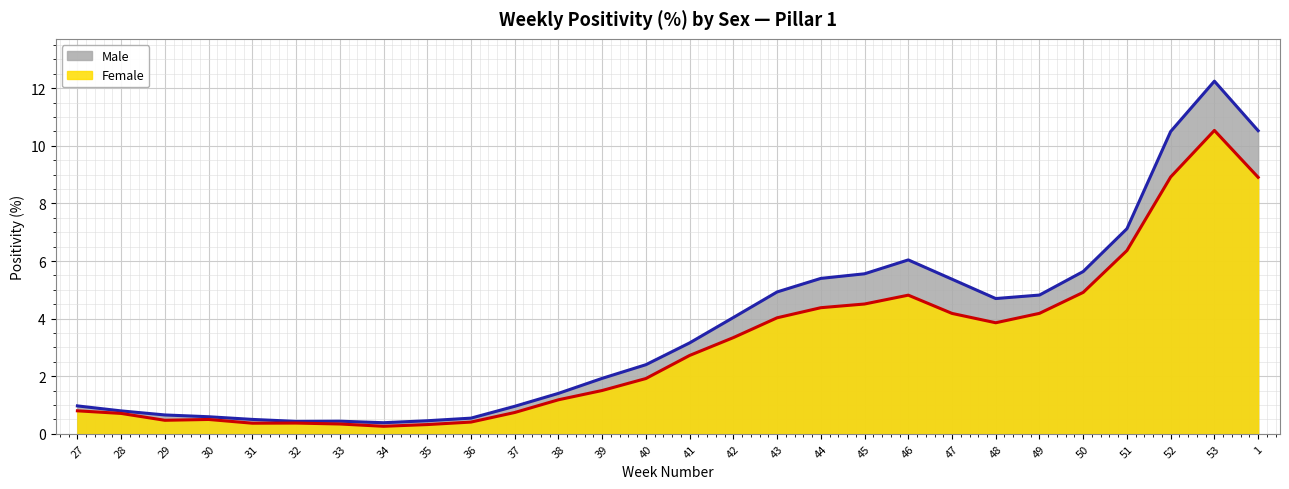

Where does the Male series first go above 3?

41